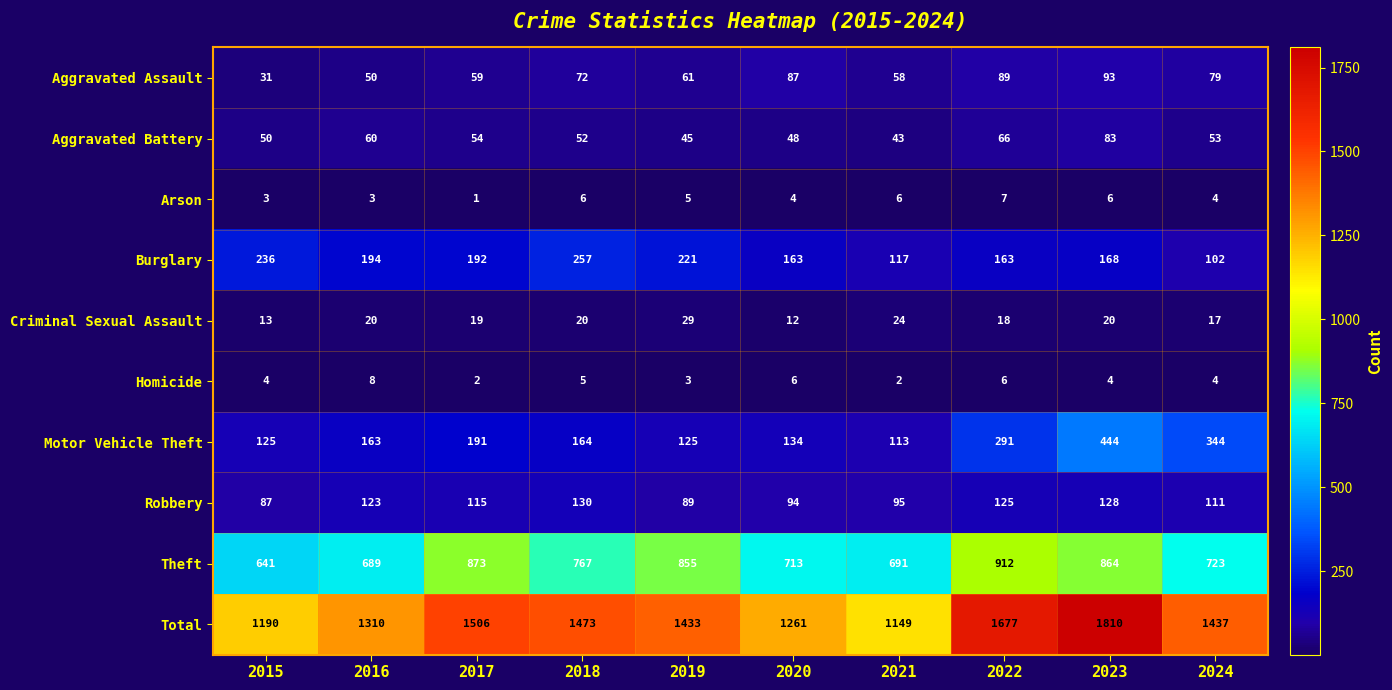

Which series has the largest range (max minus min)?

Total